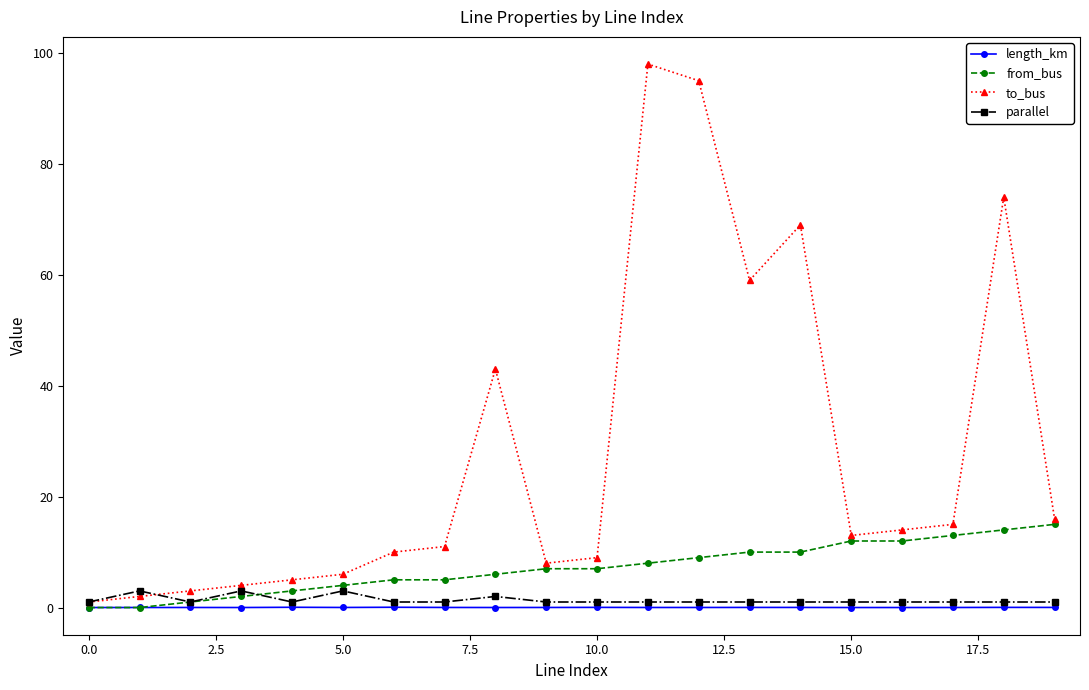

Does the chart have visible grid lines?

No